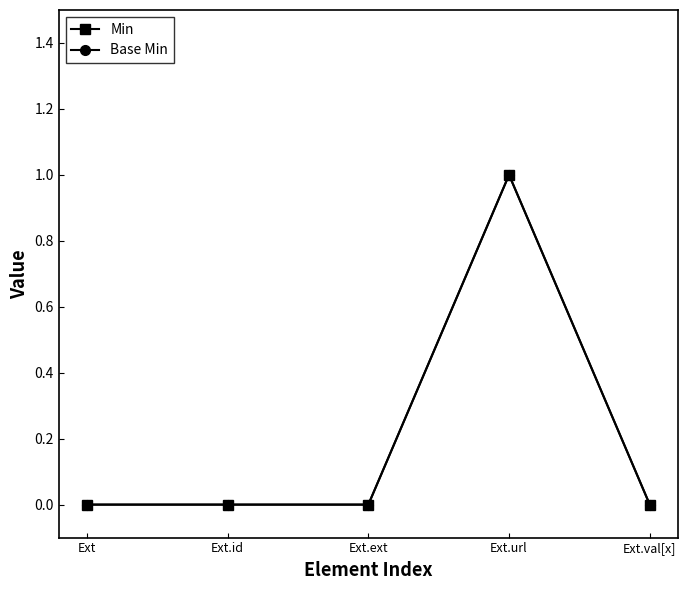

What is the highest value of the Min series?

1